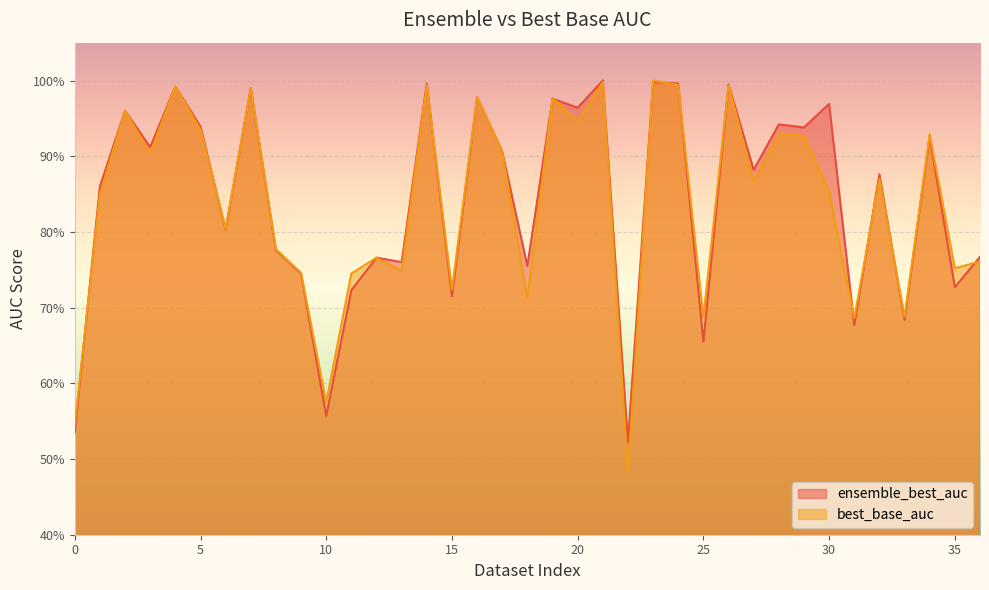

Reading left to right, transcribe all the data shown in this chart.

ensemble_best_auc: 0.5	0.9	1.0	0.9	1.0	0.9	0.8	1.0	0.8	0.7	0.6	0.7	0.8	0.8	1.0	0.7	1.0	0.9	0.8	1.0	1.0	1.0	0.5	1.0	1.0	0.7	1.0	0.9	0.9	0.9	1.0	0.7	0.9	0.7	0.9	0.7	0.8
best_base_auc: 0.5	0.8	1.0	0.9	1.0	0.9	0.8	1.0	0.8	0.7	0.6	0.7	0.8	0.7	1.0	0.7	1.0	0.9	0.7	1.0	0.9	1.0	0.5	1.0	1.0	0.7	1.0	0.9	0.9	0.9	0.9	0.7	0.9	0.7	0.9	0.8	0.8